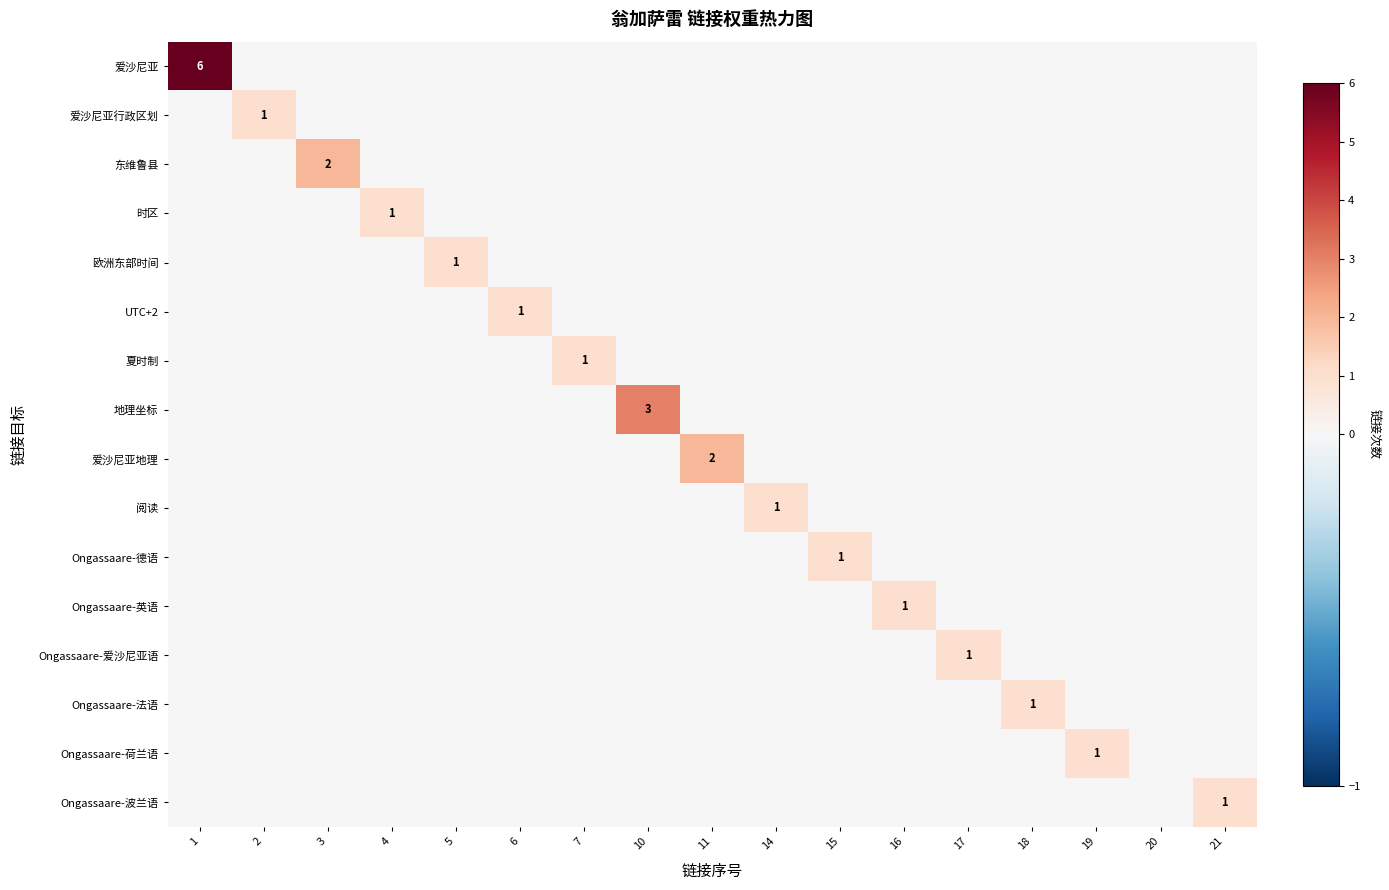

The value of 欧洲东部时间 at 5 is 2. True or false?

False